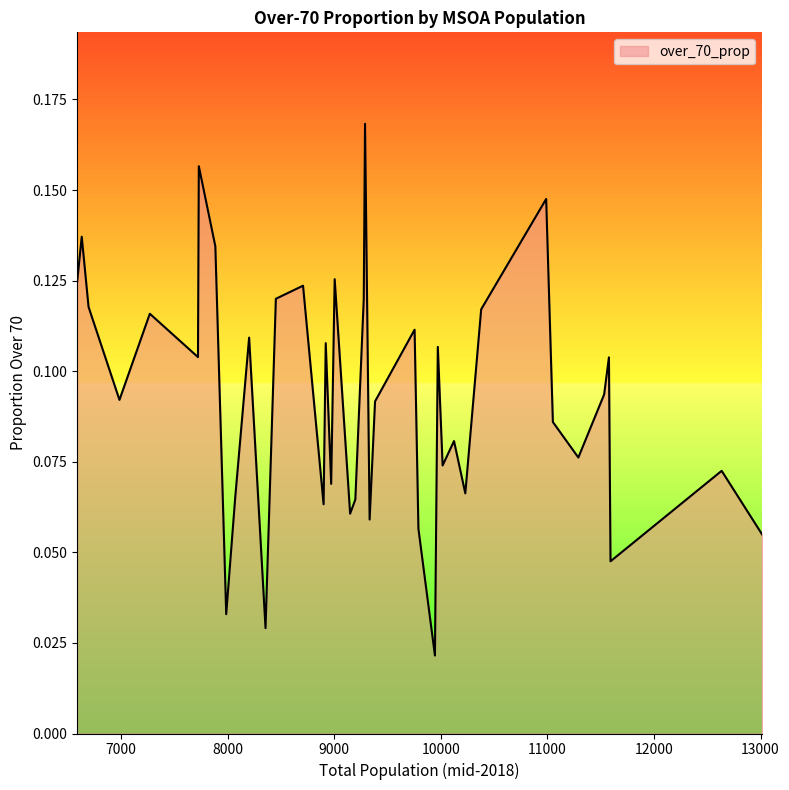

Count the number of data series in this chart.

1